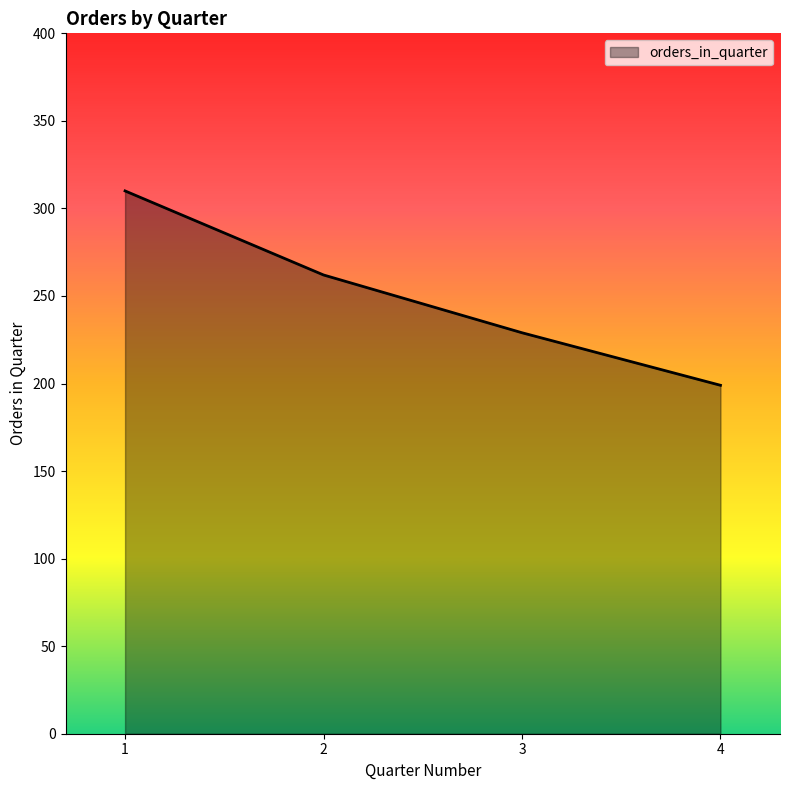

True or false: the data has more than 1 interior local peaks.

False